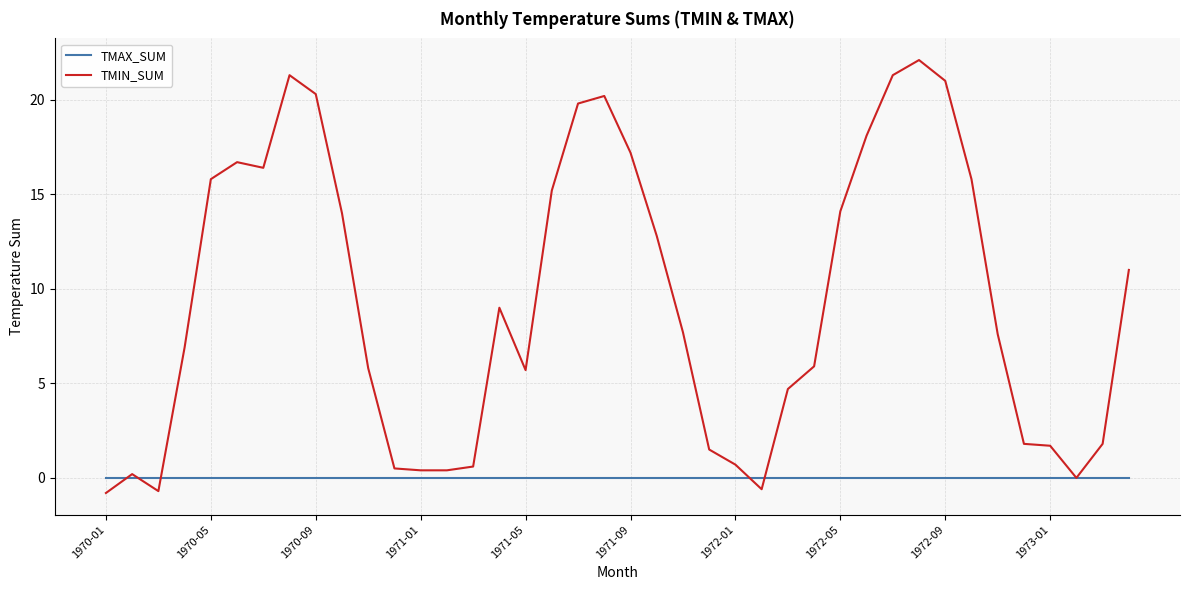

What are all the series names shown in the legend?

TMAX_SUM, TMIN_SUM